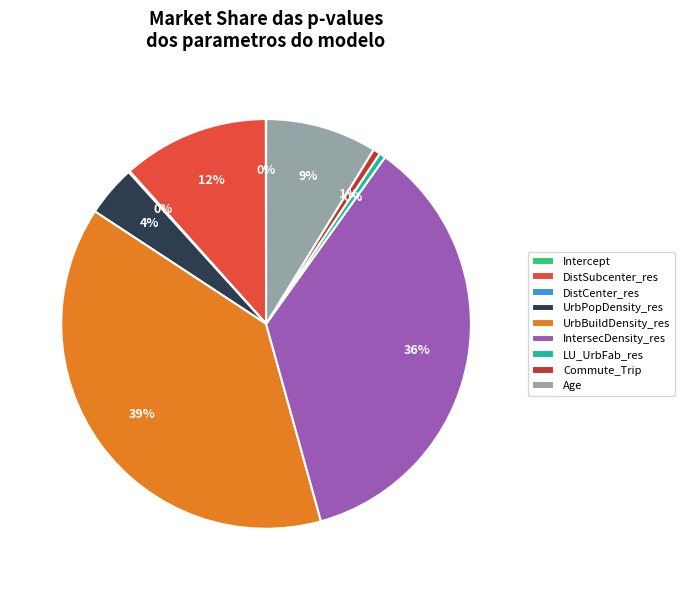

Is UrbBuildDensity_res the majority of the pie?

No